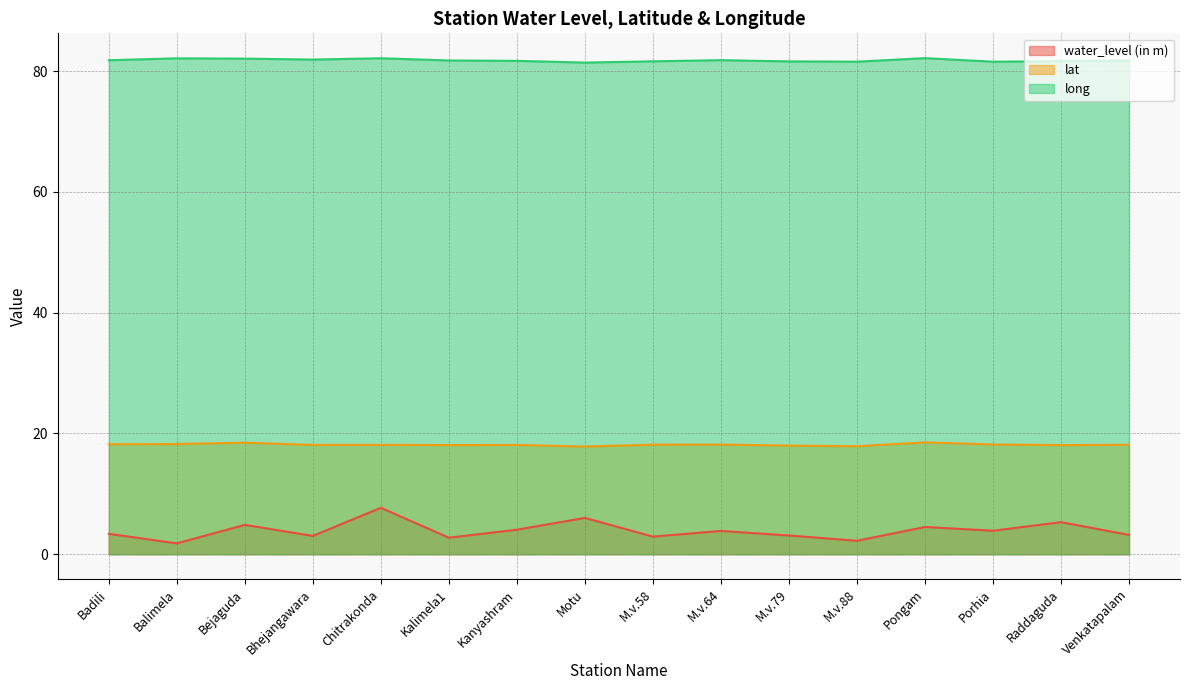

True or false: lat and water_level (in m) intersect in this chart.

False